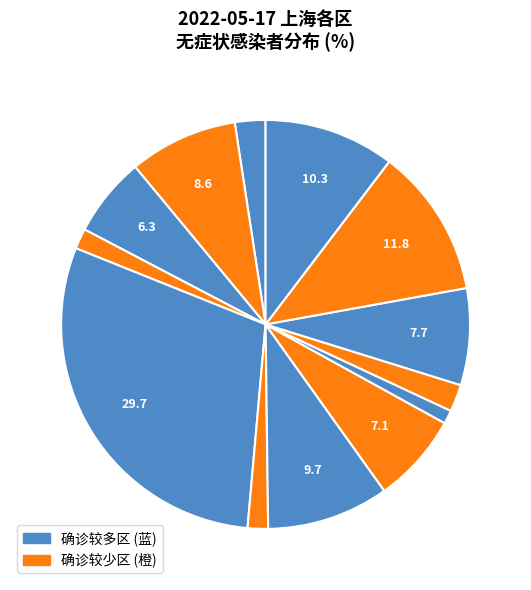

Which category has the biggest portion of the pie?

杨浦